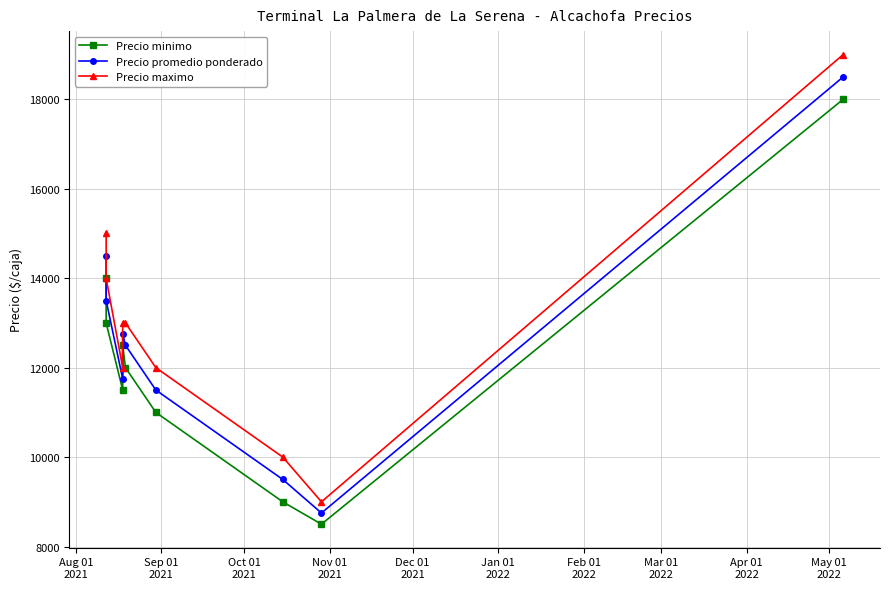

At Feb 01
2022, list the series in order from largest to smallest.

Precio maximo, Precio promedio ponderado, Precio minimo